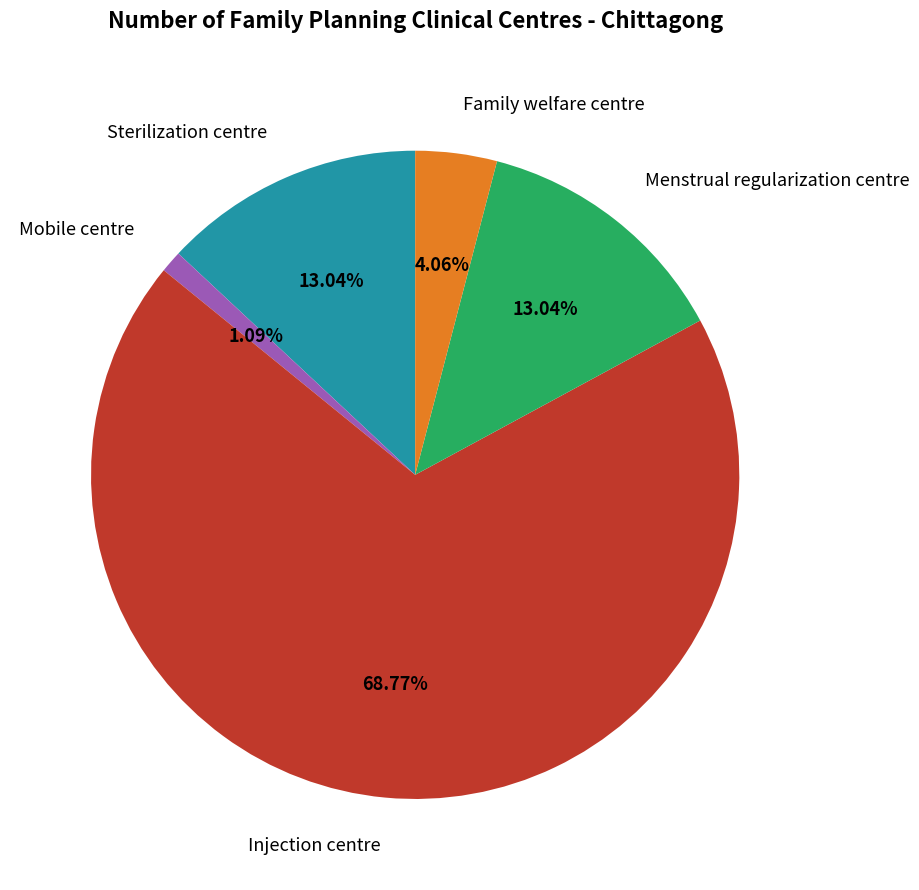

Is it true that Menstrual regularization centre is 23% of the pie?

False